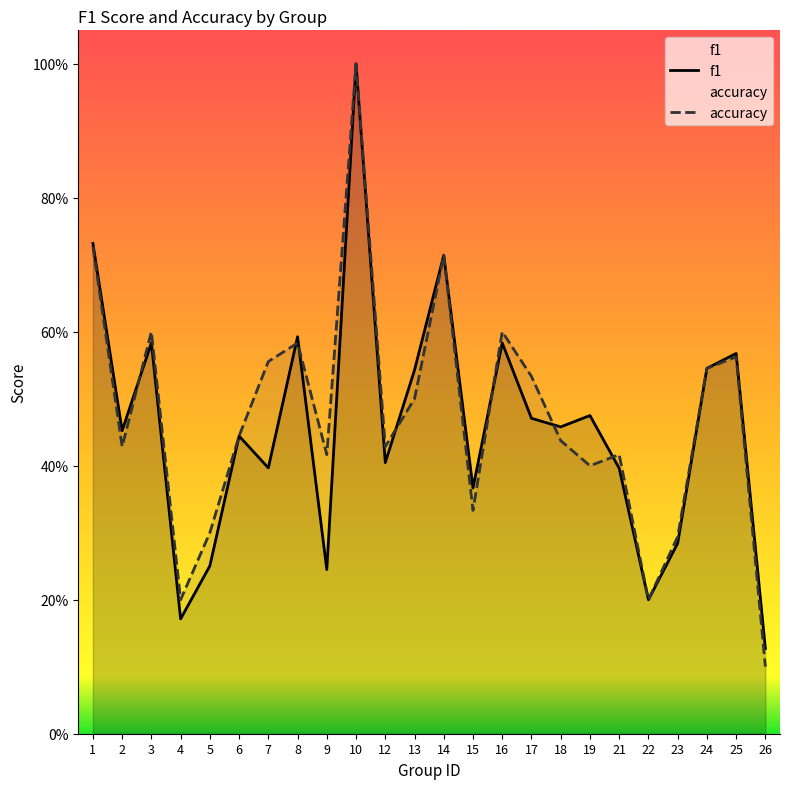

How many f1 values are between 0 and 1?

24